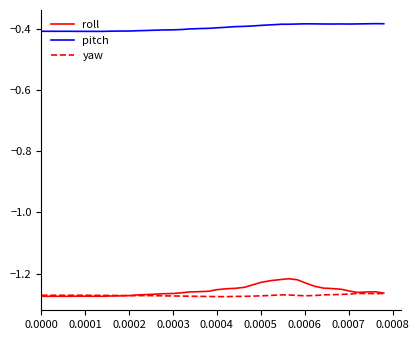

List the series in order of their peak value, lowest first.

yaw, roll, pitch